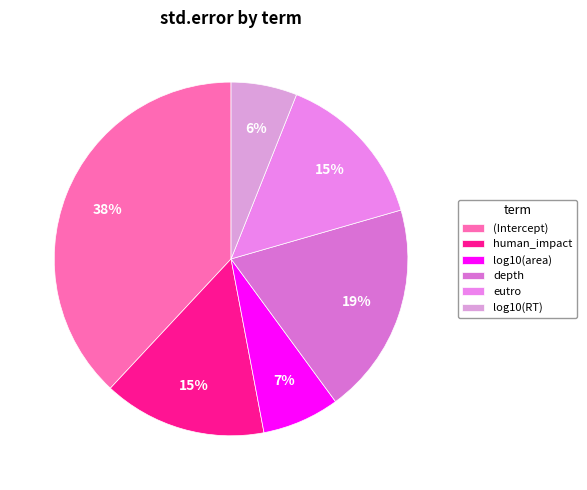

How many slices are in this pie chart?

6